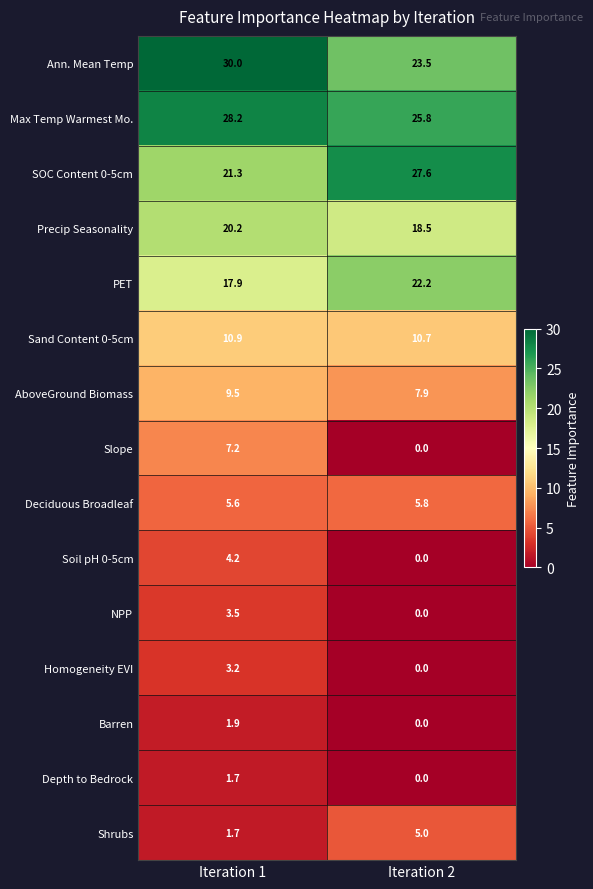

Reading left to right, extract all data points from this chart.

Ann. Mean Temp: 30.0	23.5
Max Temp Warmest Mo.: 28.2	25.8
SOC Content 0-5cm: 21.3	27.6
Precip Seasonality: 20.2	18.5
PET: 17.9	22.2
Sand Content 0-5cm: 10.9	10.7
AboveGround Biomass: 9.5	7.9
Slope: 7.2	0.0
Deciduous Broadleaf: 5.6	5.8
Soil pH 0-5cm: 4.2	0.0
NPP: 3.5	0.0
Homogeneity EVI: 3.2	0.0
Barren: 1.9	0.0
Depth to Bedrock: 1.7	0.0
Shrubs: 1.7	5.0